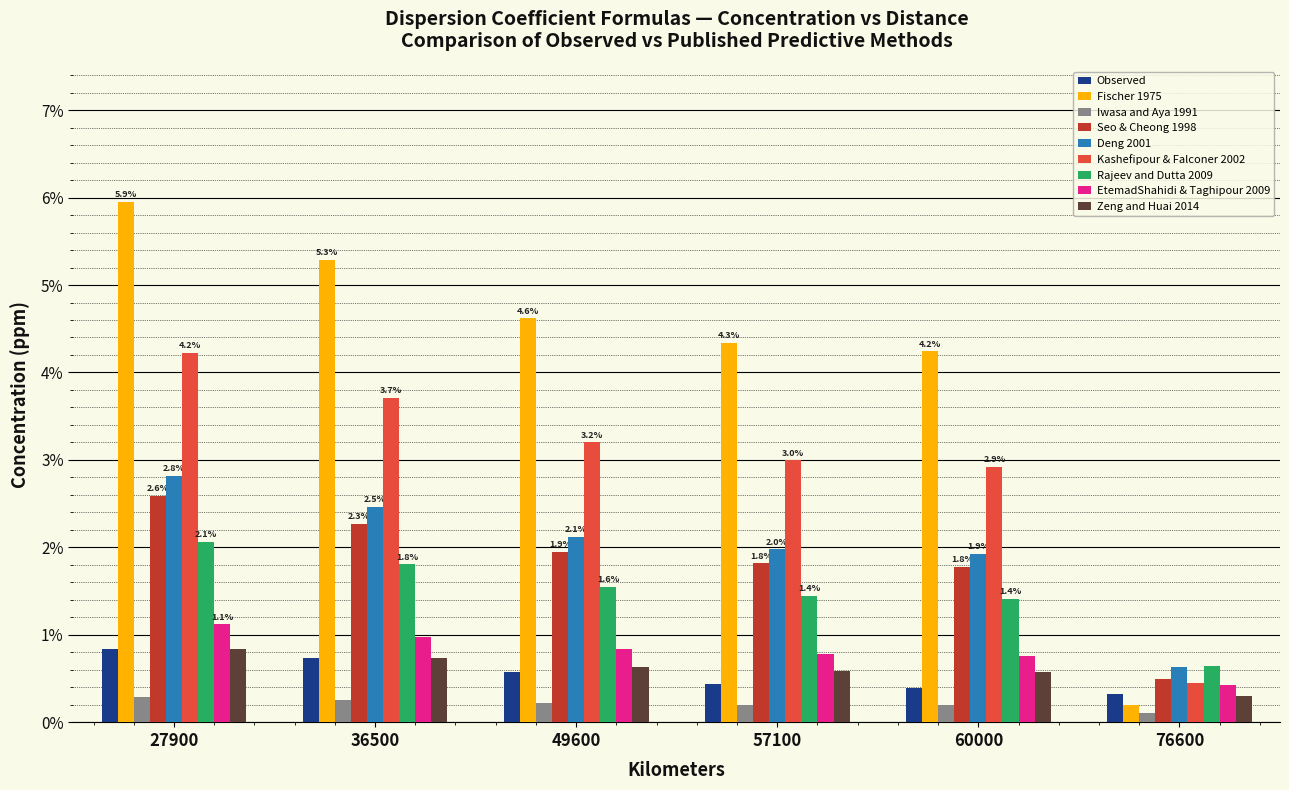

What are all the series names shown in the legend?

Observed, Fischer 1975, Iwasa and Aya 1991, Seo & Cheong 1998, Deng 2001, Kashefipour & Falconer 2002, Rajeev and Dutta 2009, EtemadShahidi & Taghipour 2009, Zeng and Huai 2014